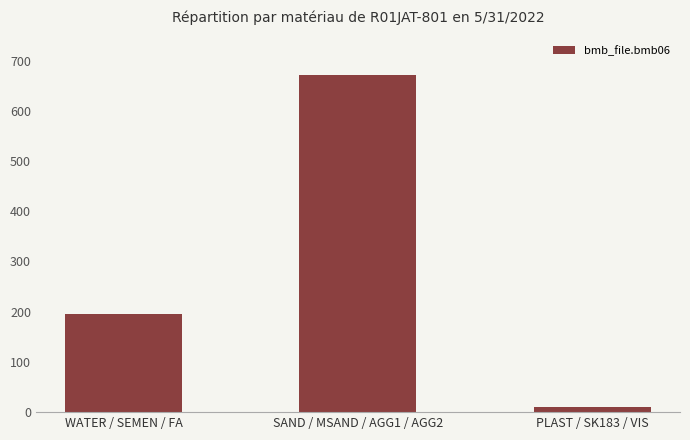

List the labels in order of value, largest first.

SAND / MSAND / AGG1 / AGG2, WATER / SEMEN / FA, PLAST / SK183 / VIS